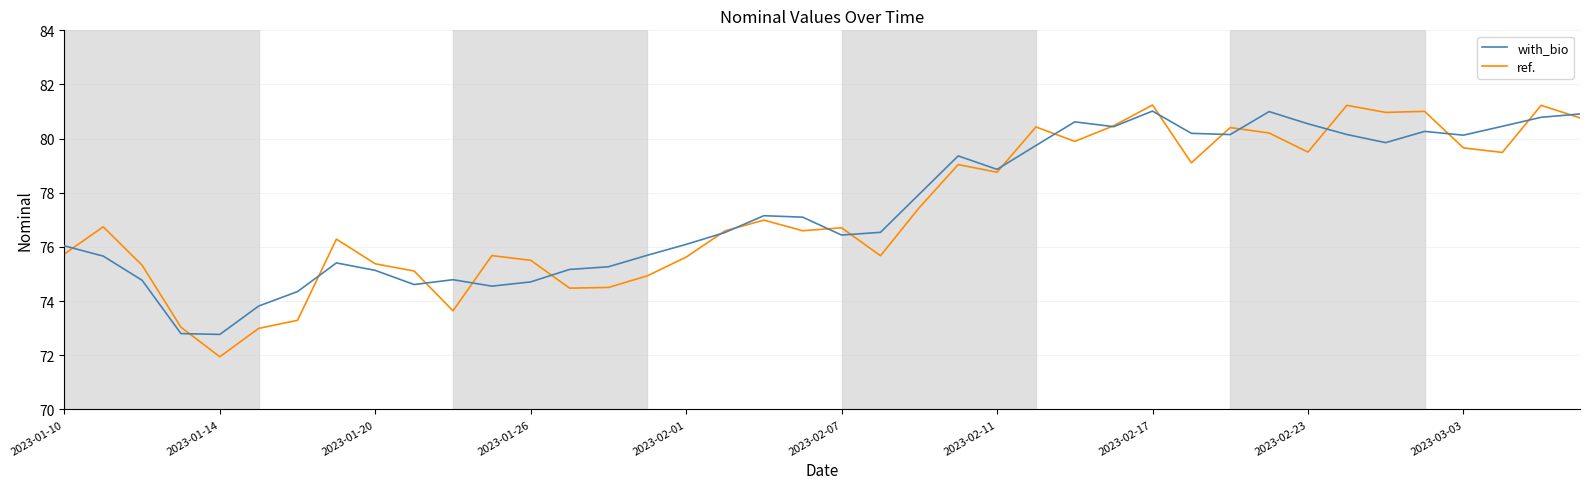

Which series has the widest spread of values?

ref.